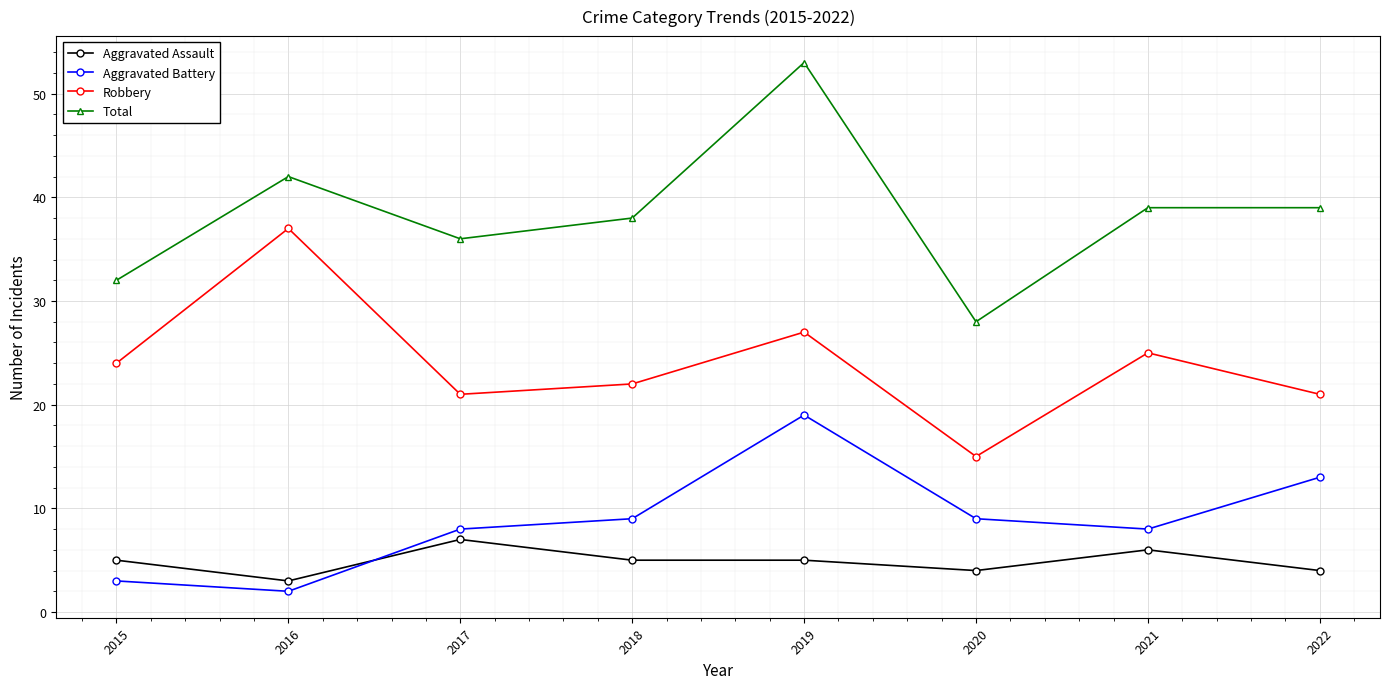

Which series has the widest spread of values?

Total